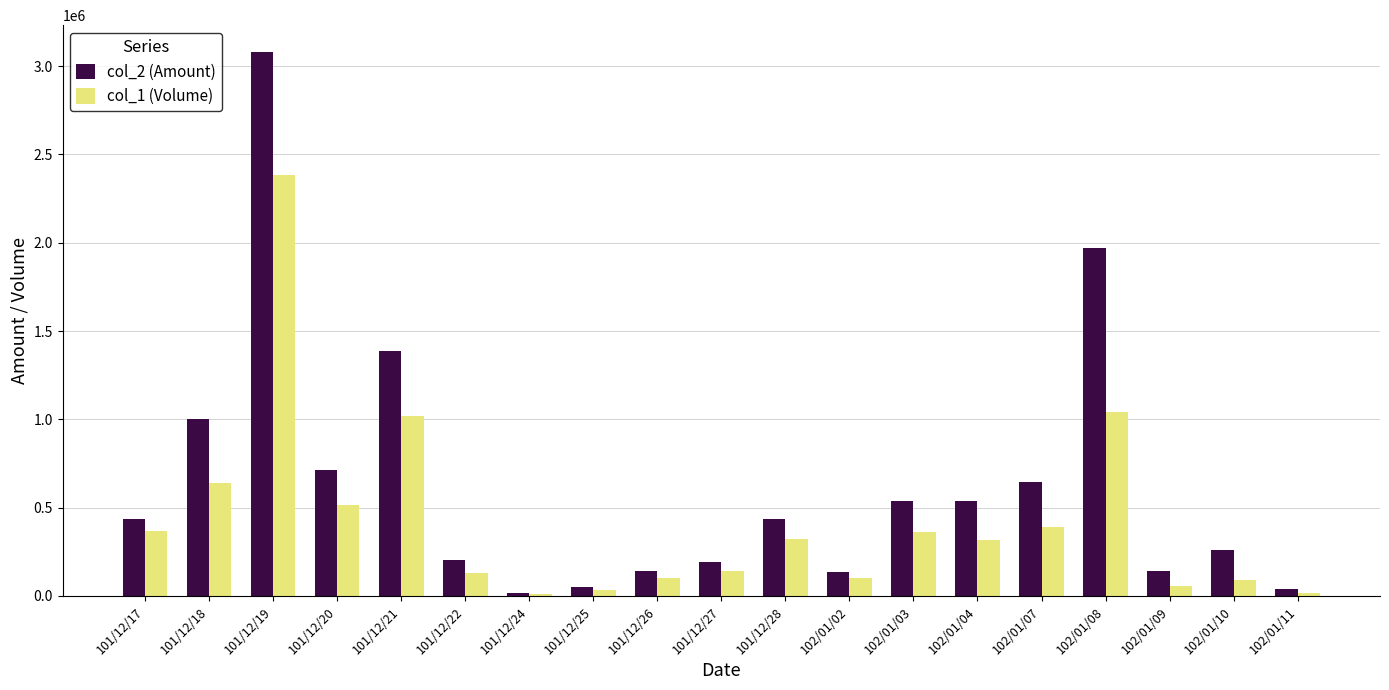

Between 101/12/18 and 102/01/10, which series saw the biggest shift?

col_2 (Amount)